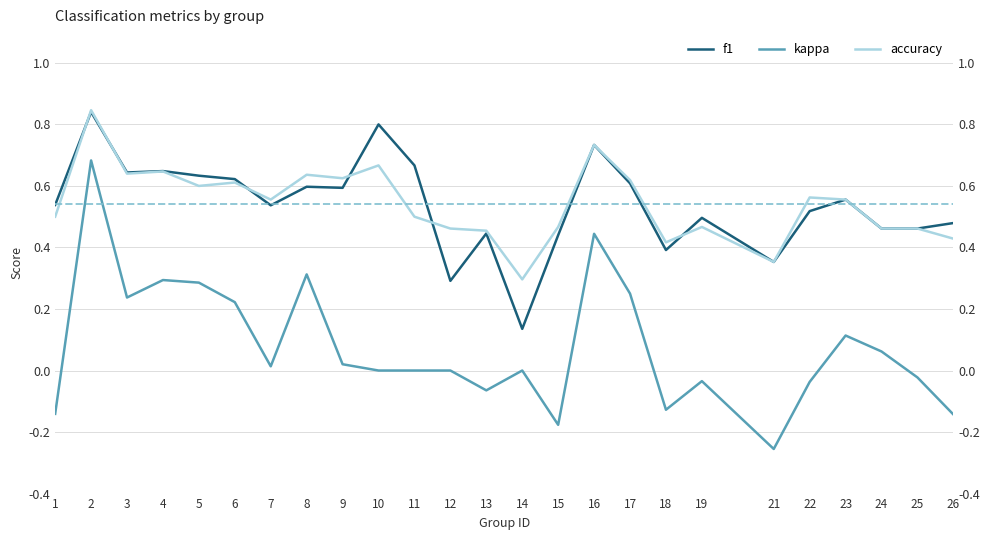

What is the difference between the highest and lowest values at 22?

0.6